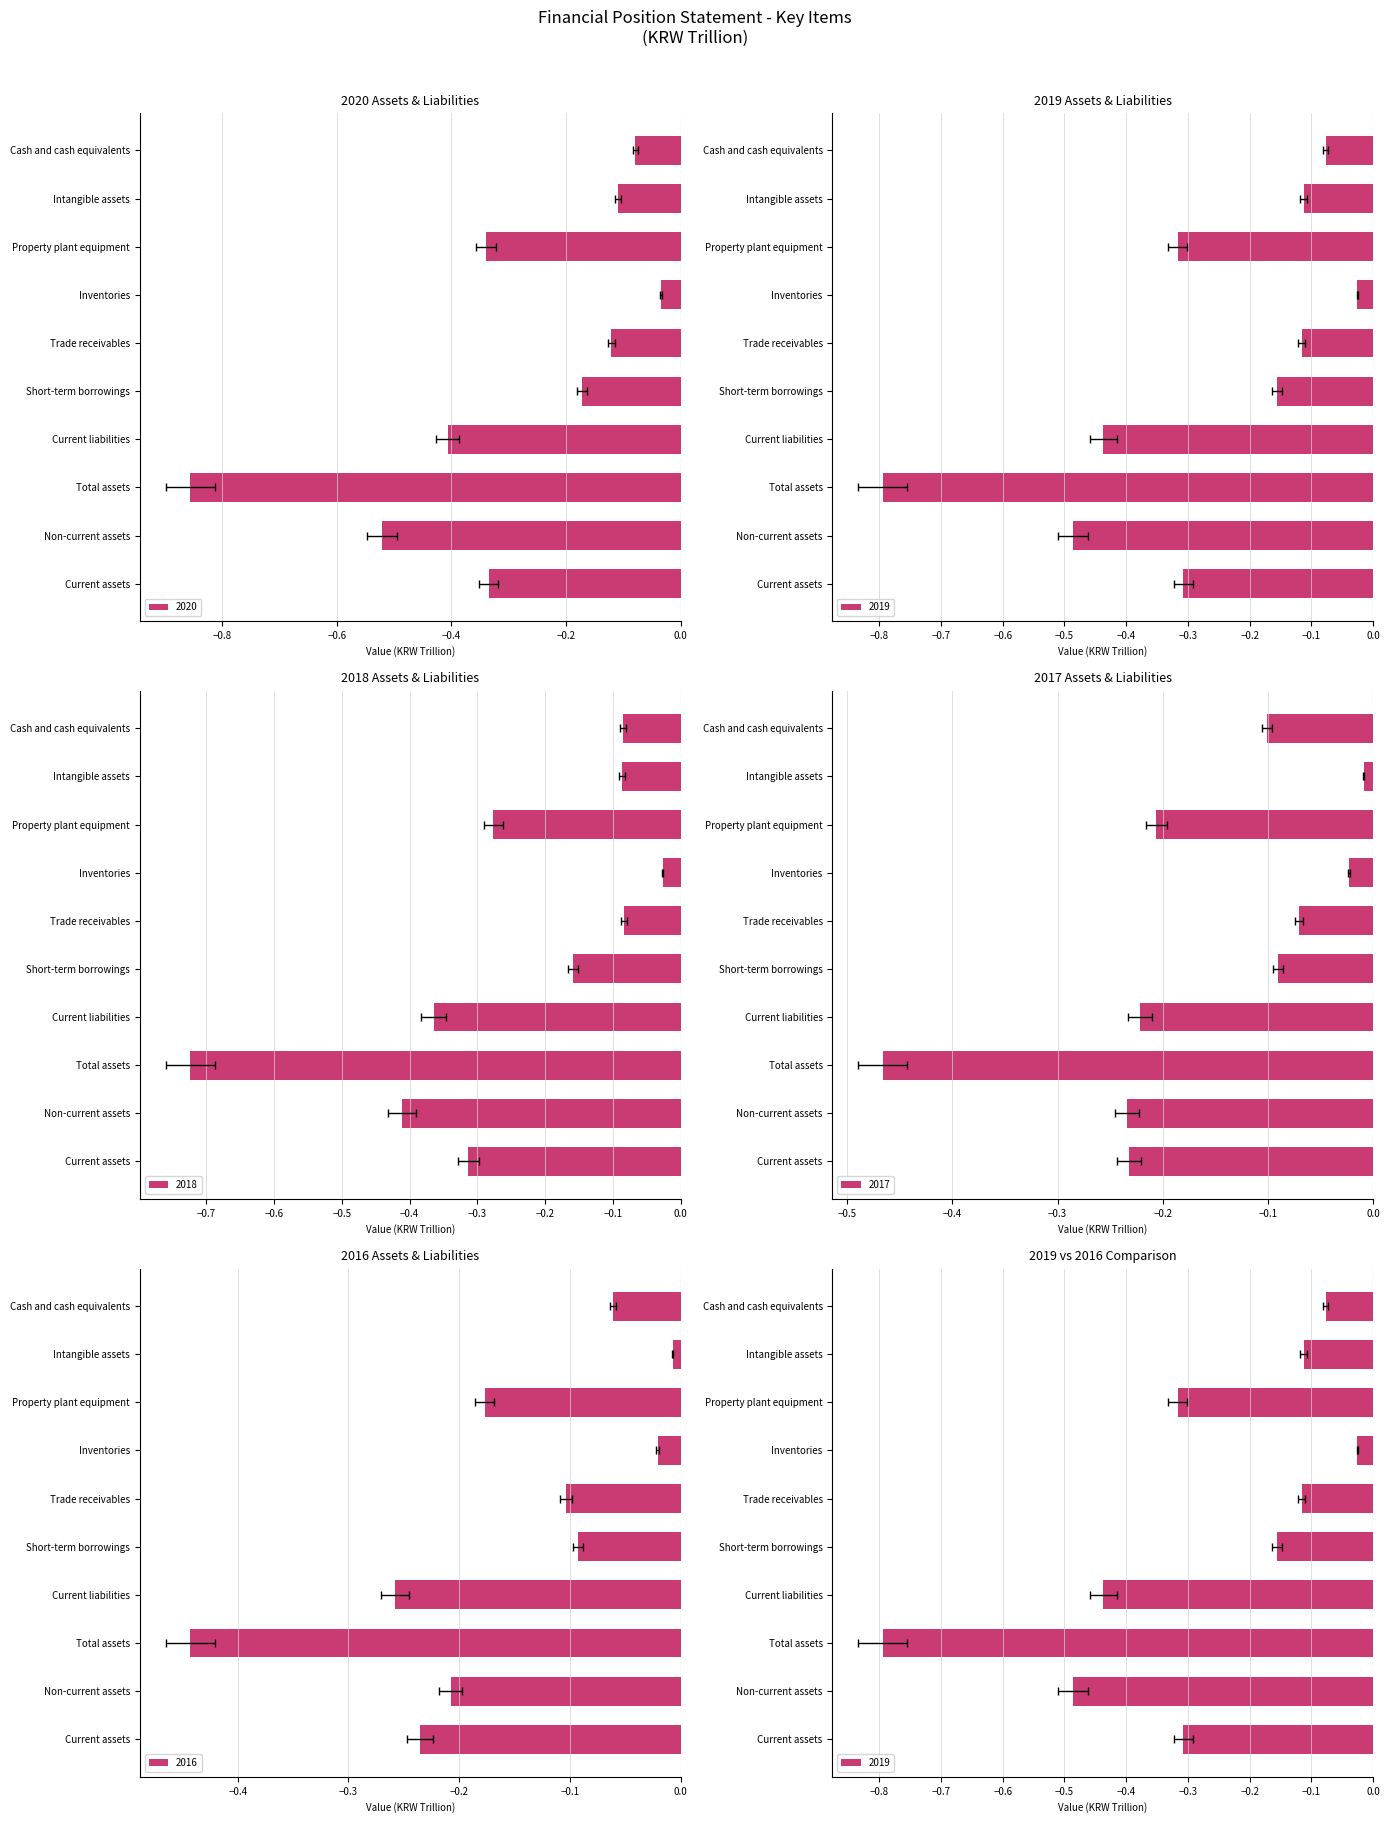

What is the approximate value of 2019 at Trade receivables?

-0.1